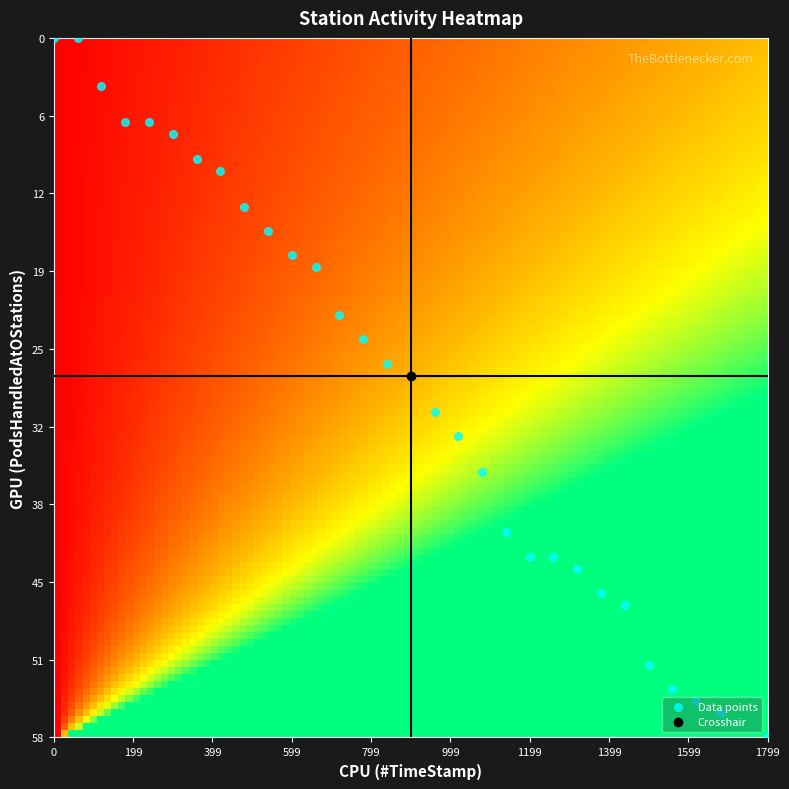

True or false: the data shows 94.5 at 12.

False